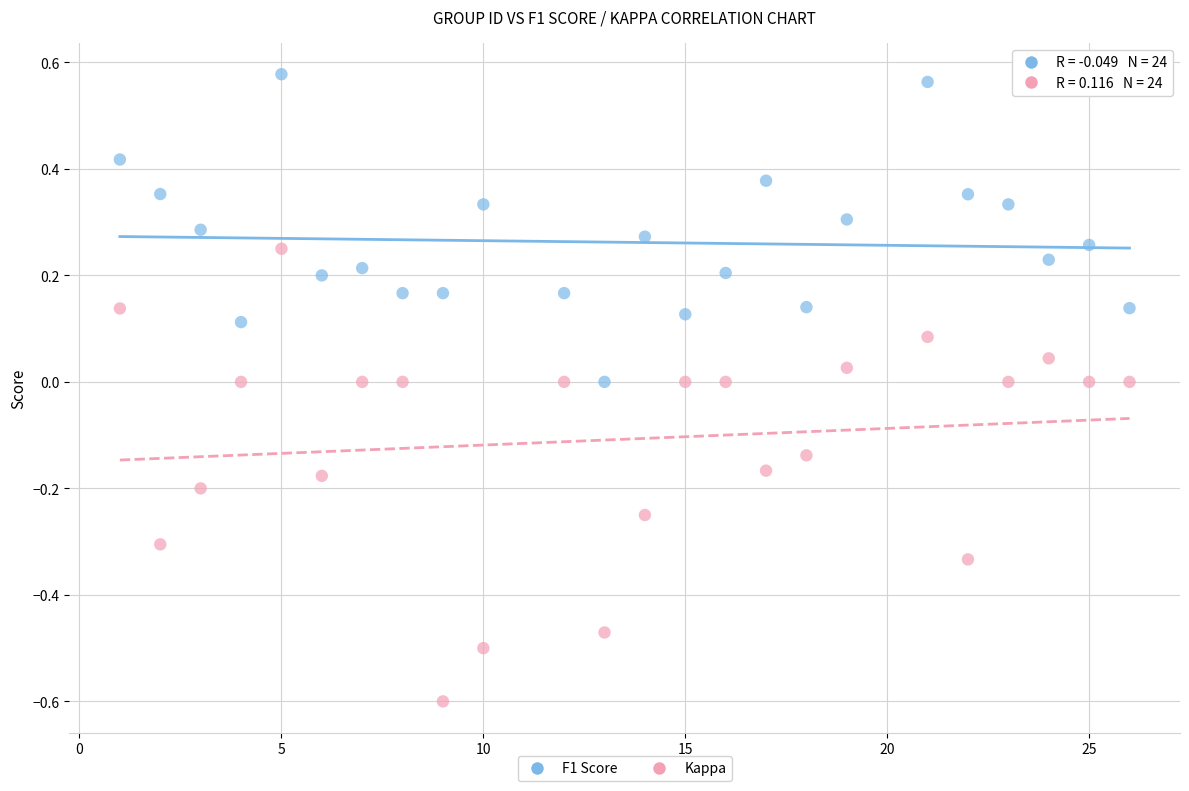

Across all data points, what is the range of Y values (max minus min)?

1.2